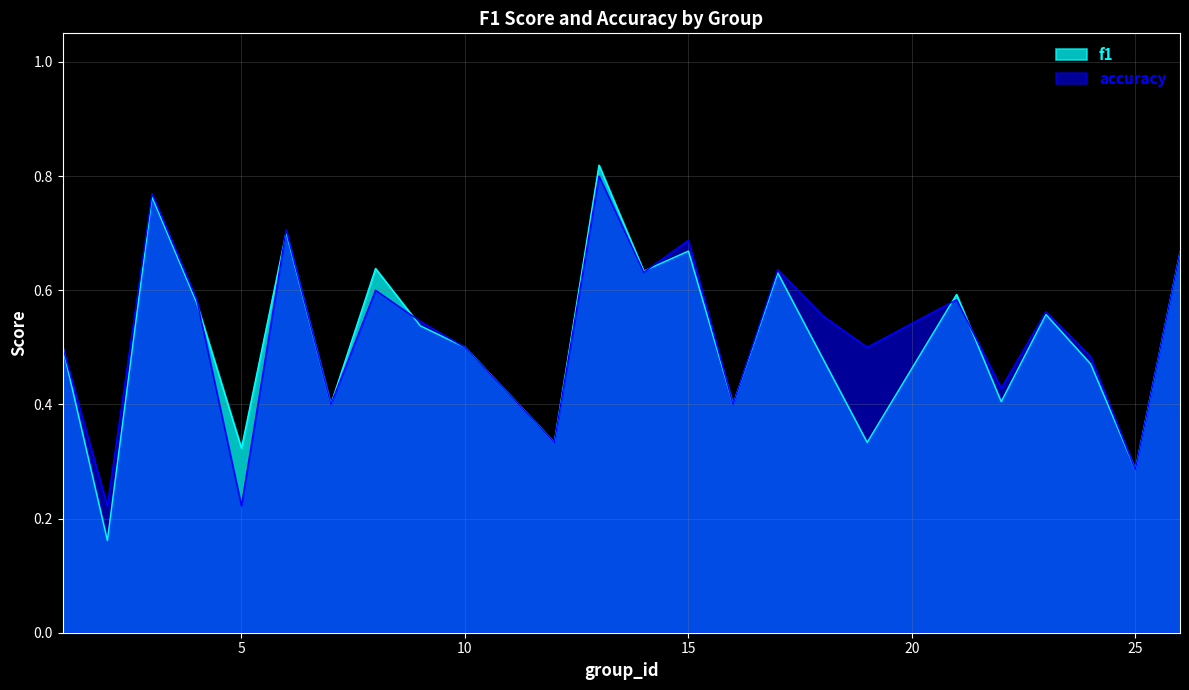

True or false: f1 and accuracy intersect in this chart.

True